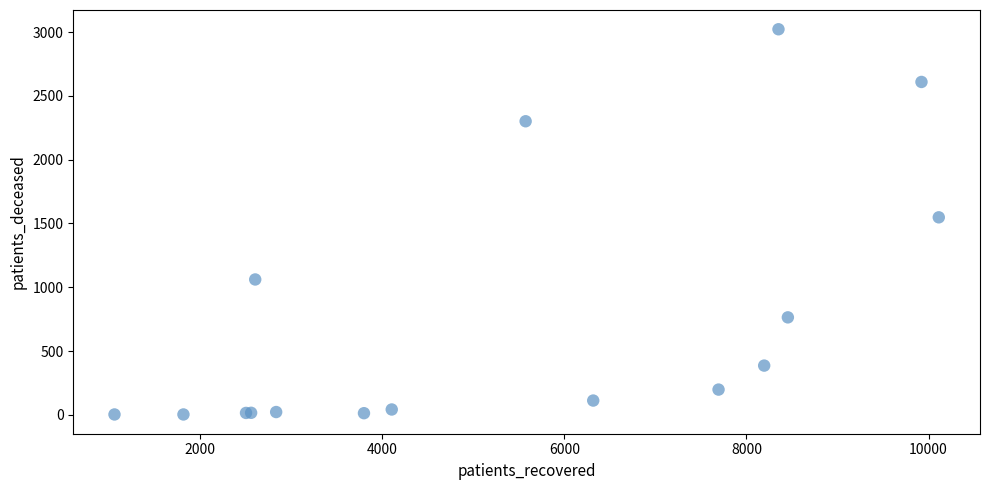

What Y value in the scatter plot is closest to 1512?

1548